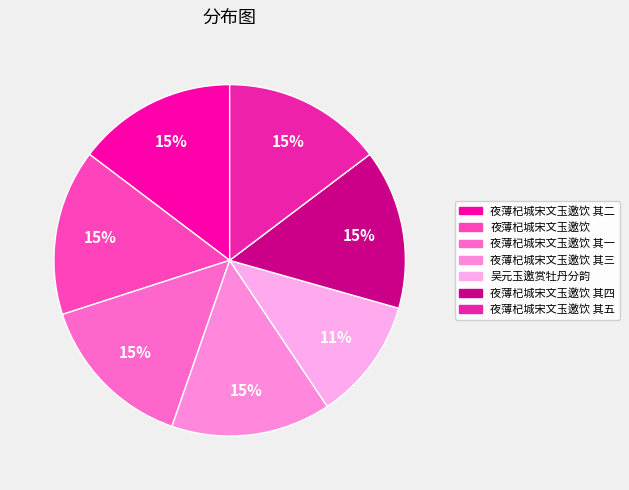

To the nearest percent, what is the average slice percentage?

14%